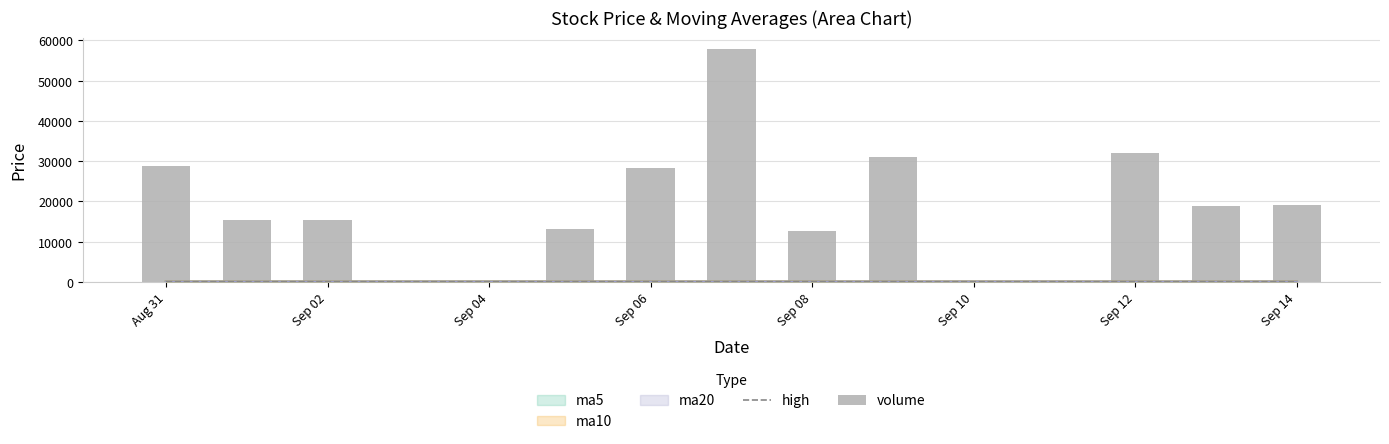

What is the value of the volume bar at the 7th from the left?

12633.2